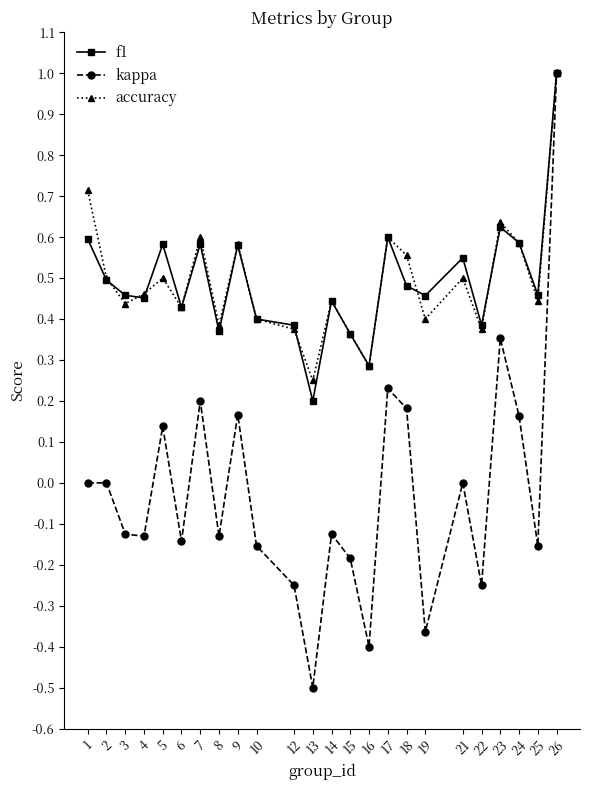

Is the value of accuracy at 22 greater than the value of f1 at 19?

No